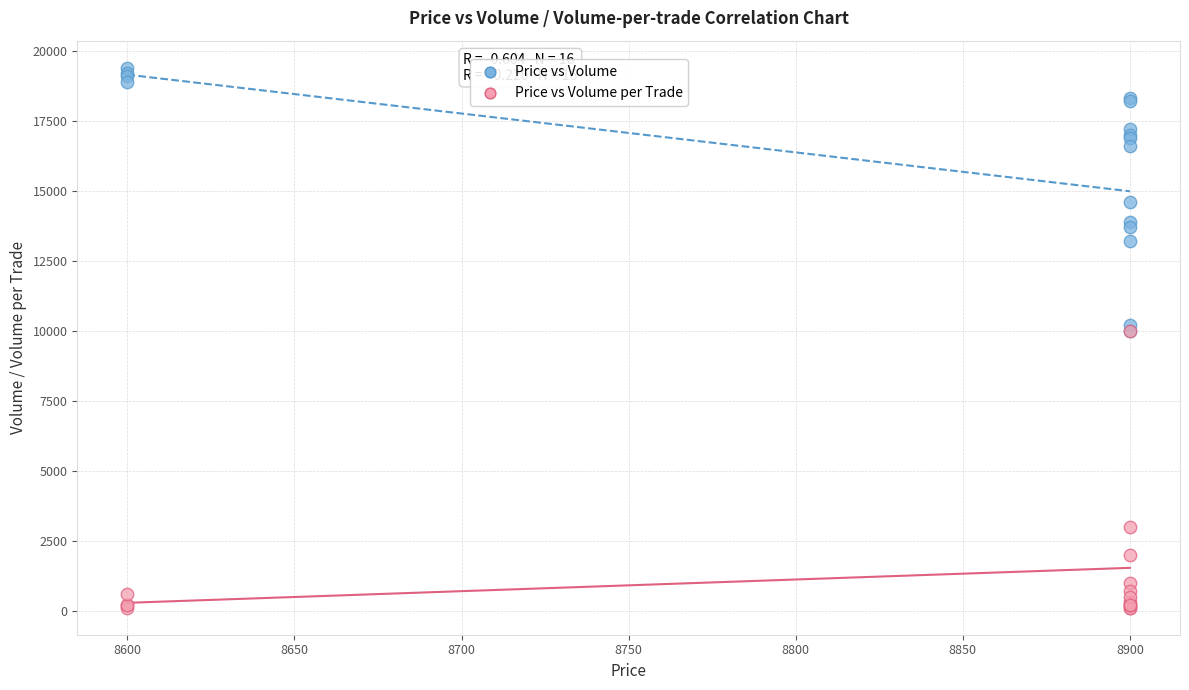

In the Price vs Volume per Trade series, what Y value is closest to 5050?

3000